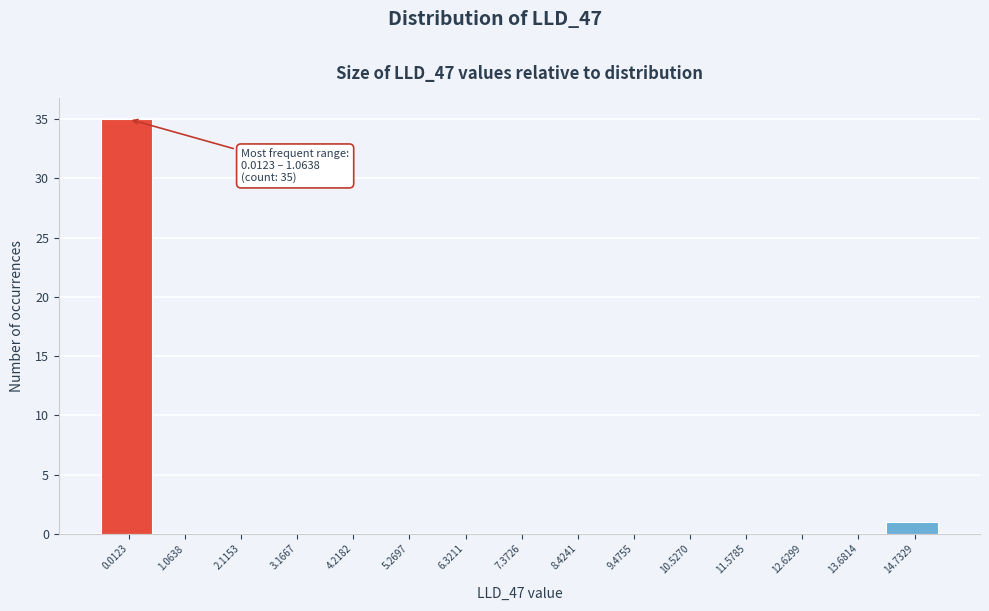

Reading left to right, list all the values displayed in this chart.

0.0123=35	1.0638=0	2.1153=0	3.1667=0	4.2182=0	5.2697=0	6.3211=0	7.3726=0	8.4241=0	9.4755=0	10.5270=0	11.5785=0	12.6299=0	13.6814=0	14.7329=1